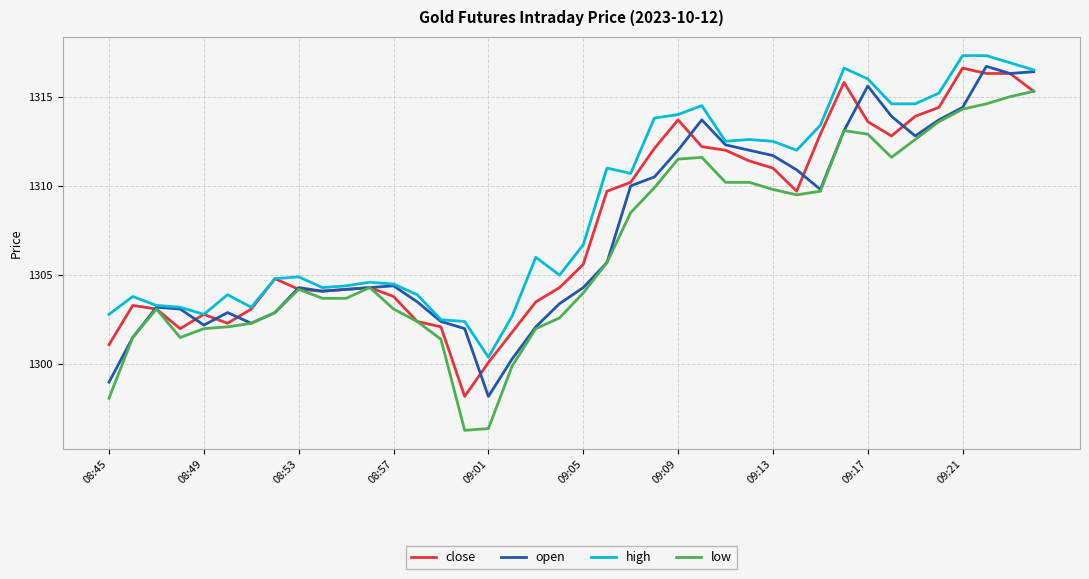

What is the greatest value displayed?

1317.3